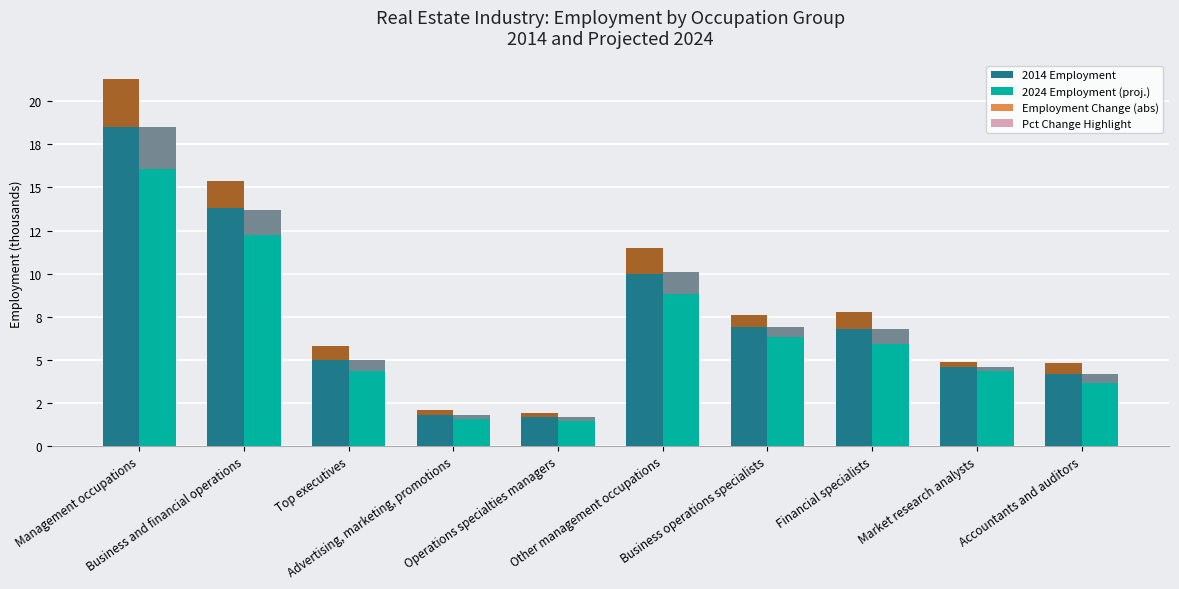

How many series are shown in this chart?

4